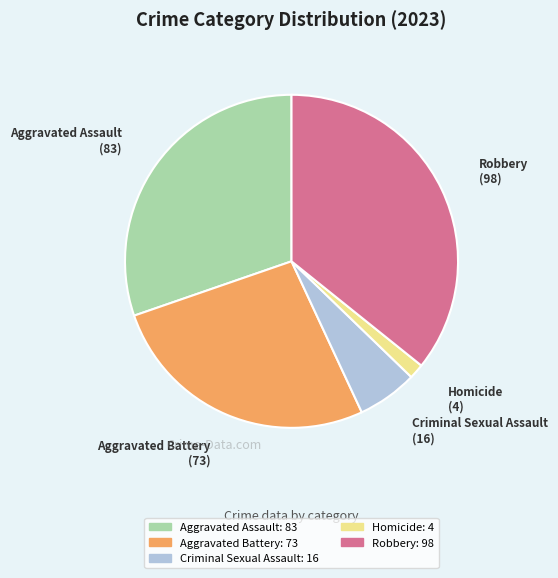

What is the ratio of the value at Aggravated Assault to the value at Robbery?

0.8